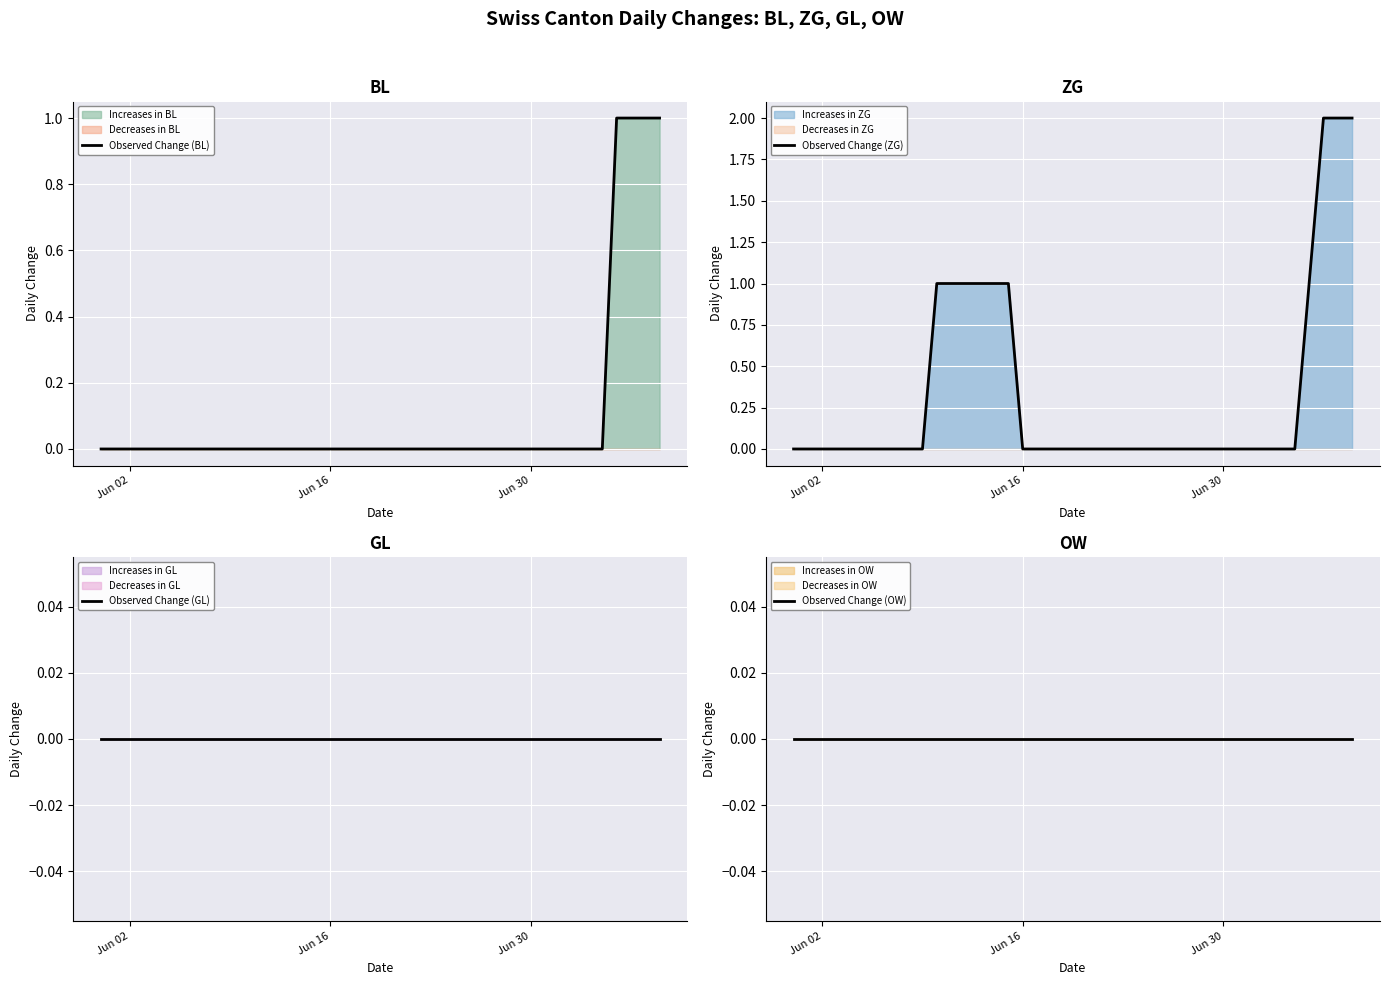

What is the maximum value shown in the chart?

2